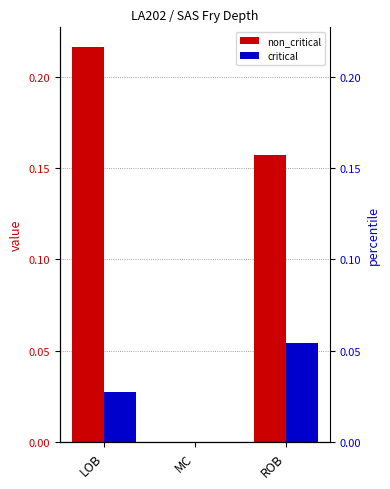

What is the label of the 1st bar from the left?

LOB